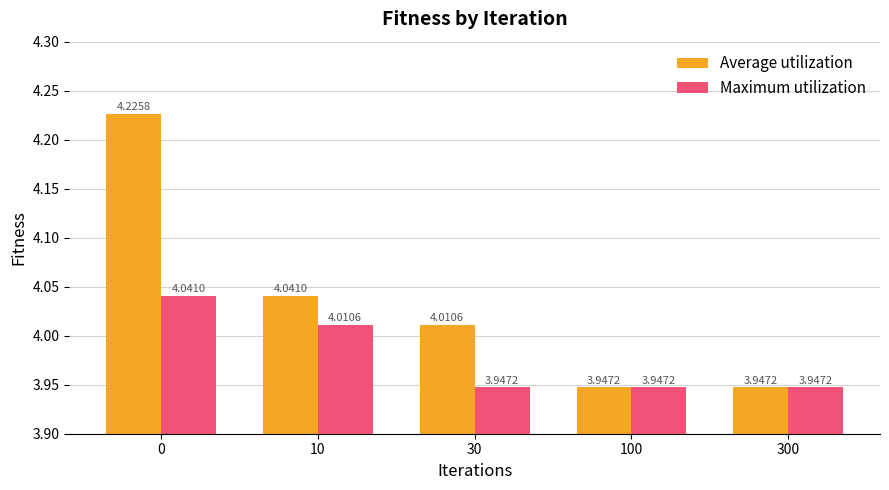

Which series changed the most between 0 and 10?

Average utilization